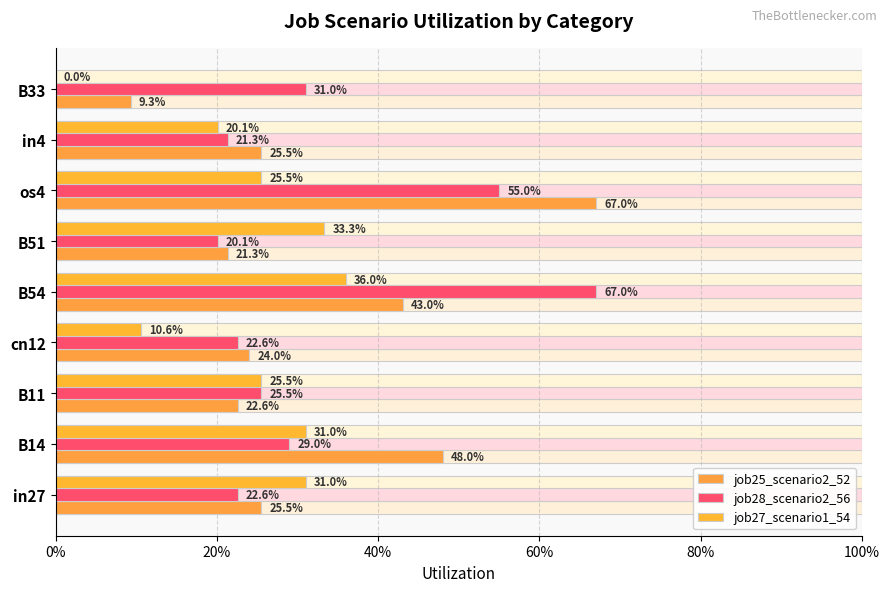

What is the greatest value displayed?

0.7